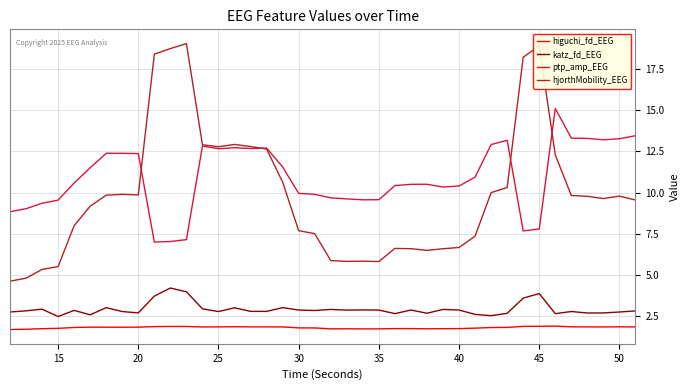

Which series has the largest total across all categories?

ptp_amp_EEG